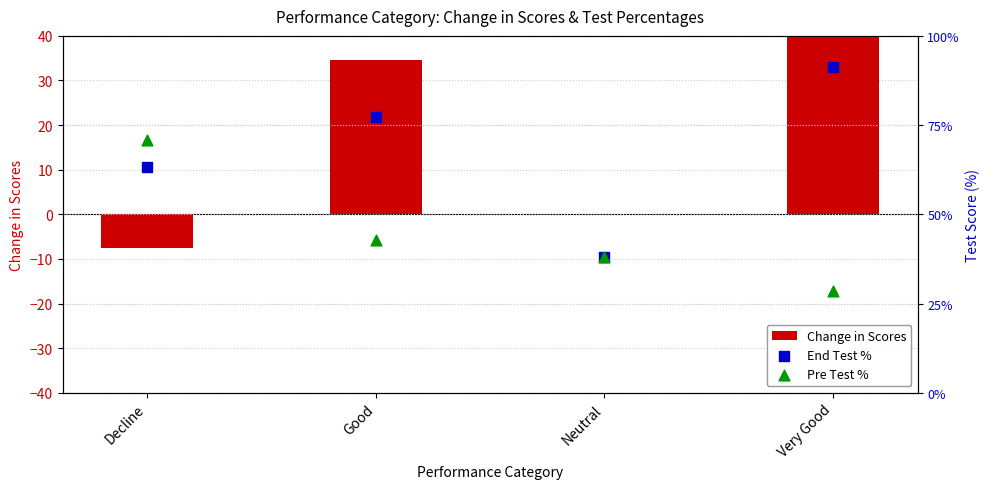

Is the value of End Test % at Good greater than the value of Change in Scores at Decline?

Yes